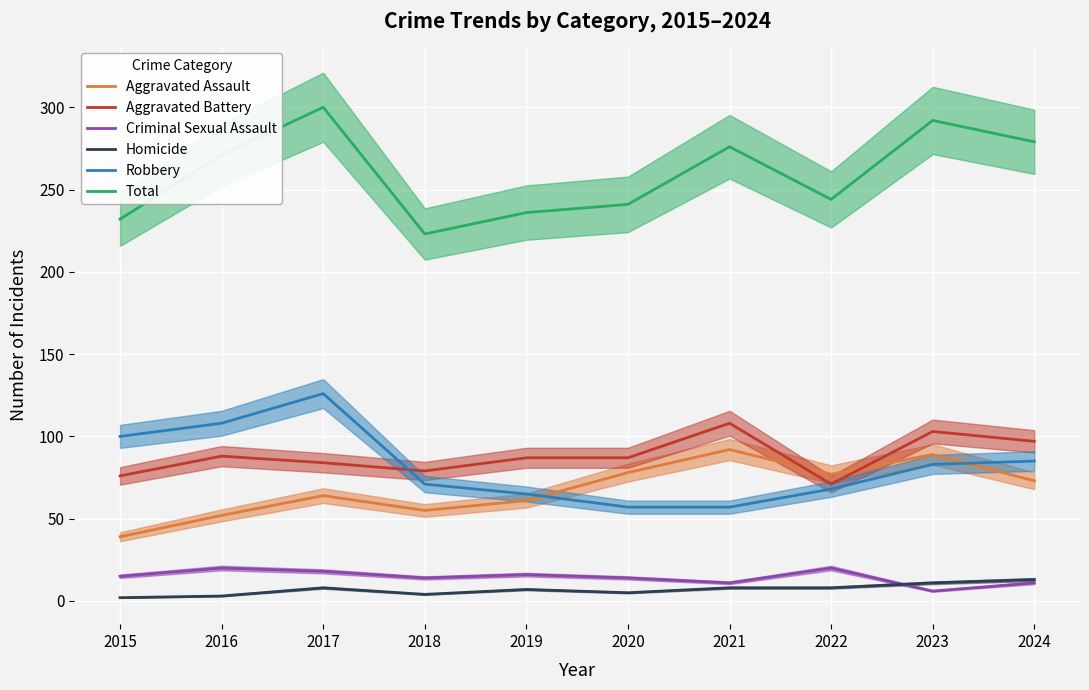

Is it true that Aggravated Battery equals 84 at 2017?

True